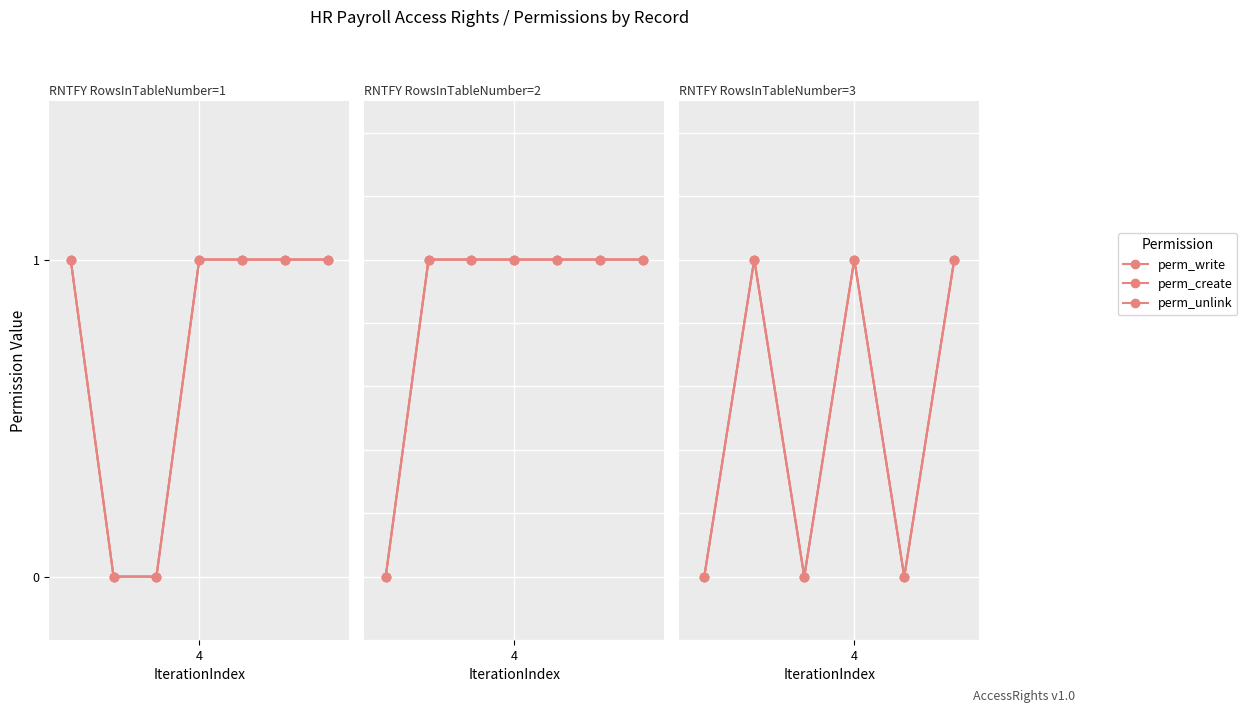

True or false: perm_create and perm_unlink cross at least once.

False